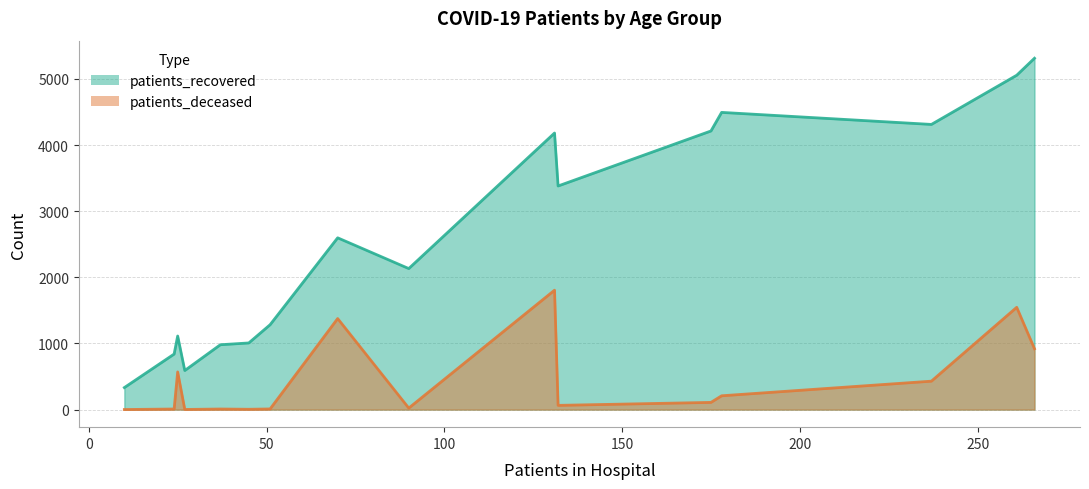

Rank the series by their maximum value, from highest to lowest.

patients_recovered, patients_deceased